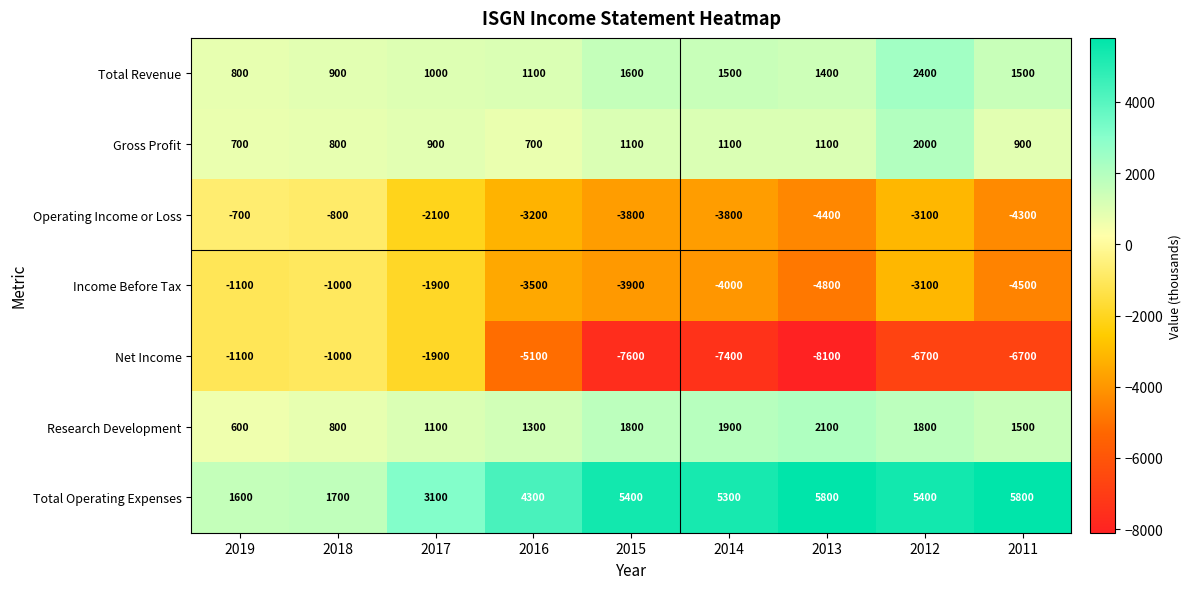

True or false: Operating Income or Loss has a value of -800 at 2018.

True